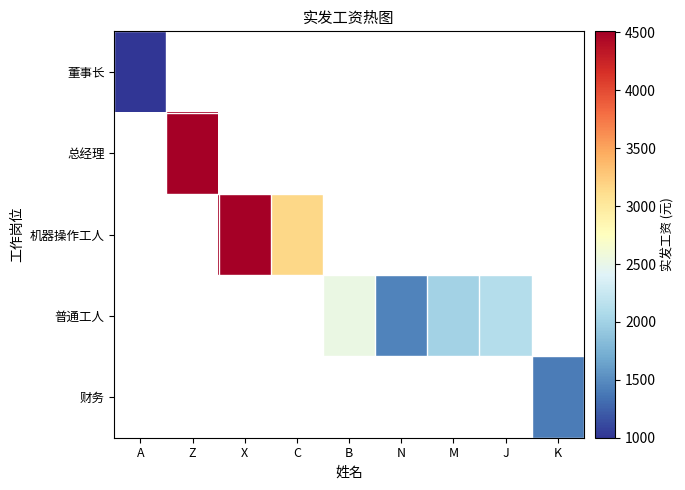

Which category has the lowest value across all series?

A